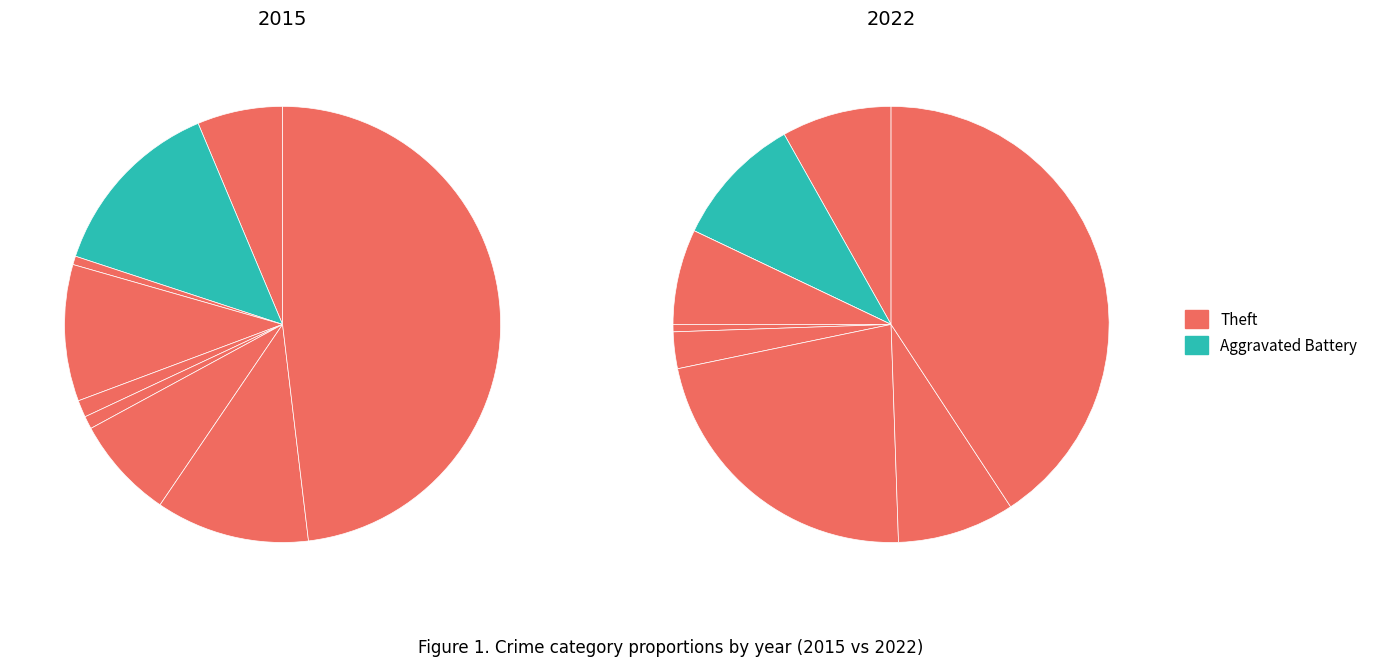

How many slices are in this pie chart?

9